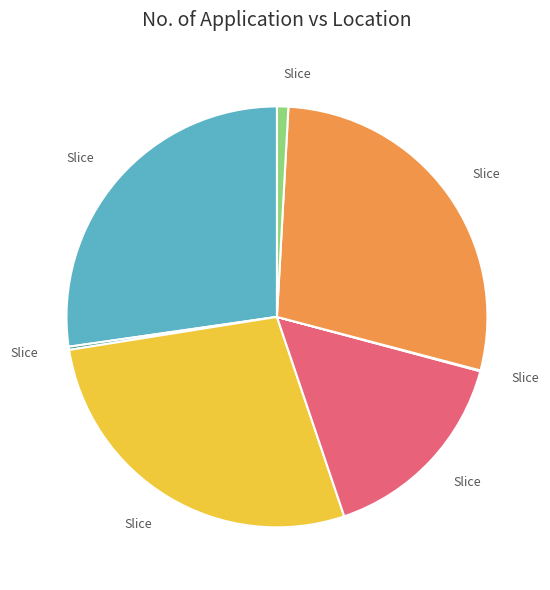

Is there any slice that represents more than half of the pie?

No